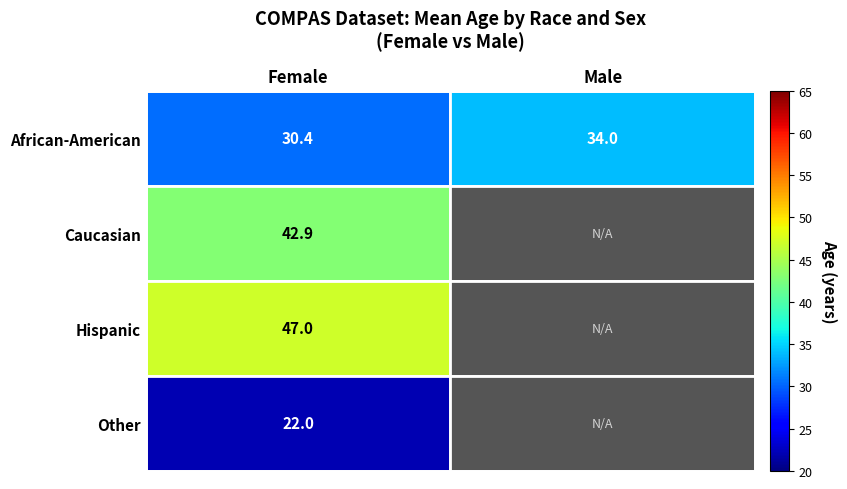

What is the total value across all series at Female?

142.3